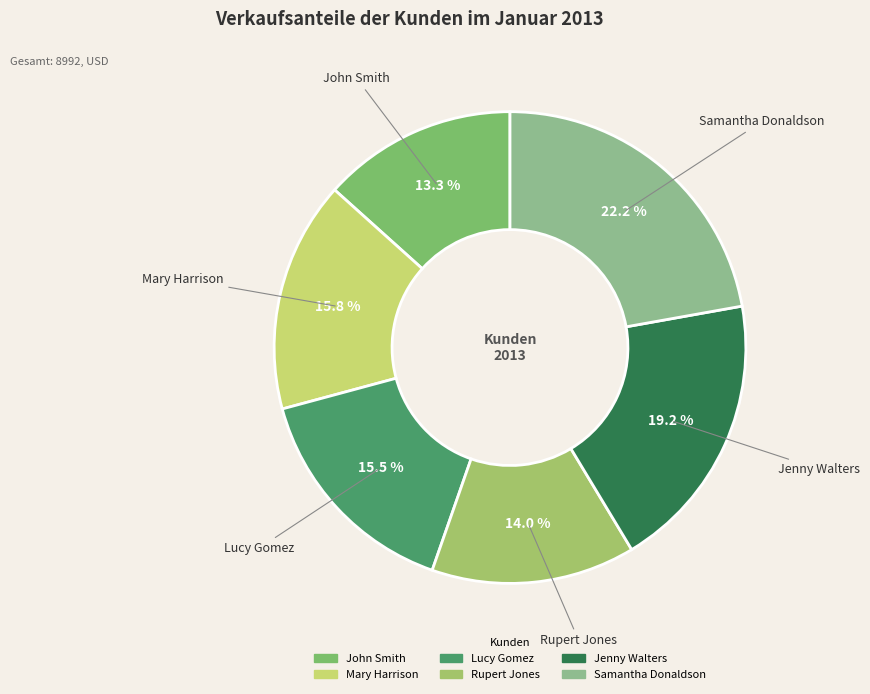

What percentage is the Rupert Jones slice, to the nearest percent?

14%